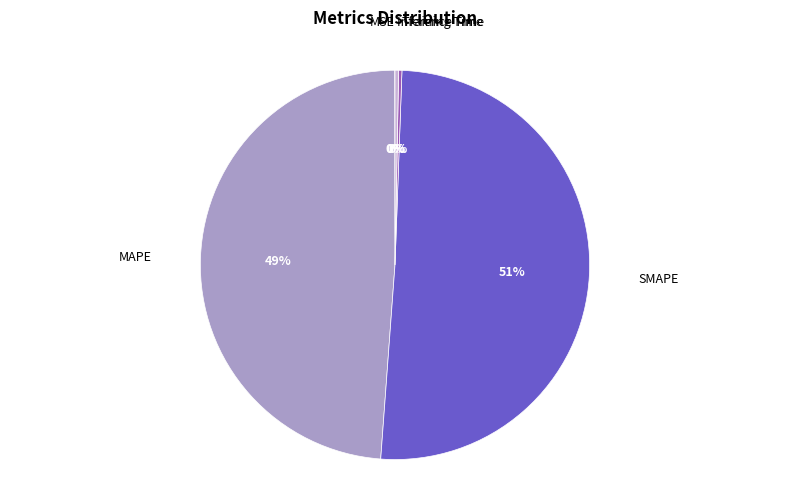

Which category accounts for the majority?

SMAPE